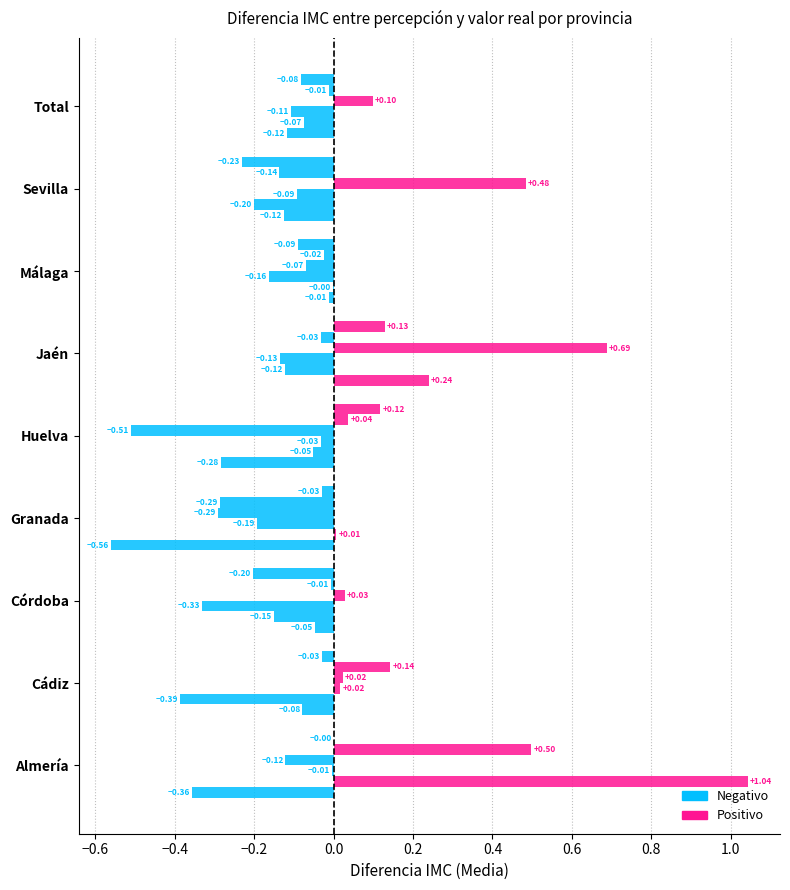

How many categories are shown in the chart?

9